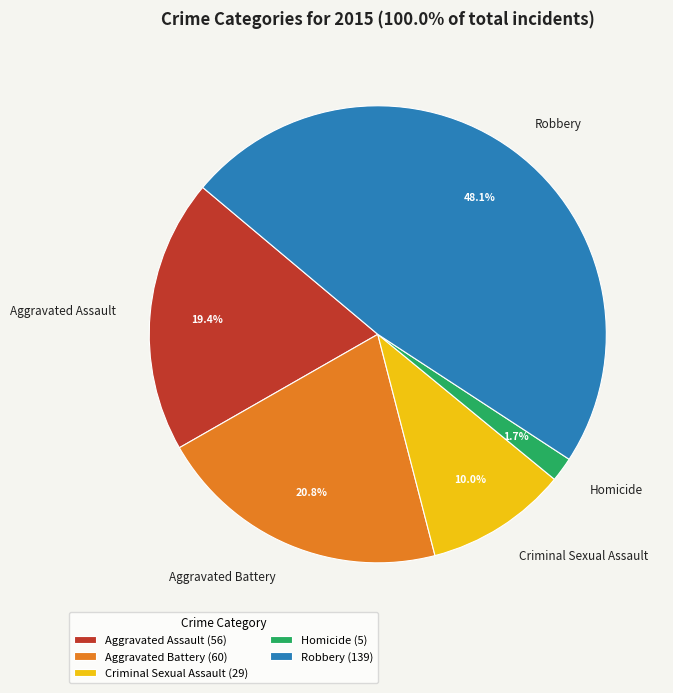

Which has a higher value, Robbery or Criminal Sexual Assault?

Robbery